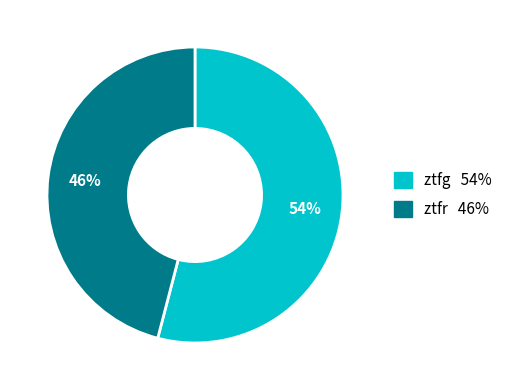

To the nearest percent, what is the difference between the ztfr and ztfg slice percentages?

8%